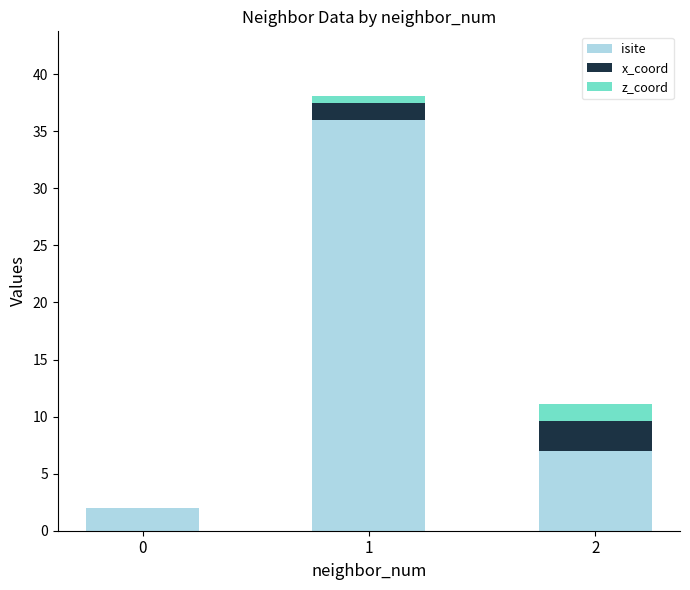

True or false: isite has a value of 7.0 at 2.

True